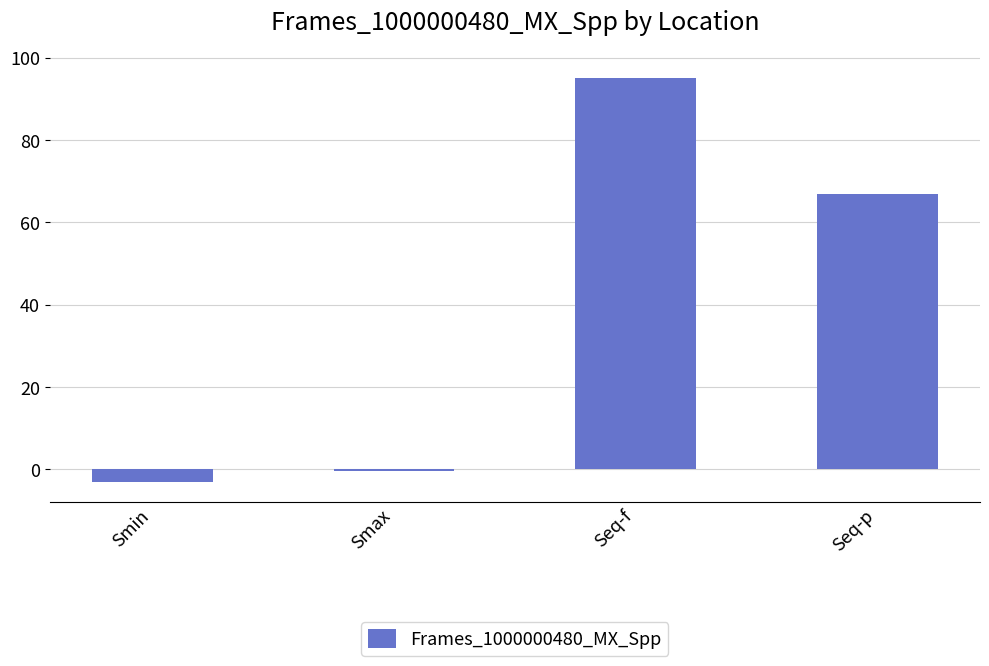

What is the greatest value displayed?

95.2